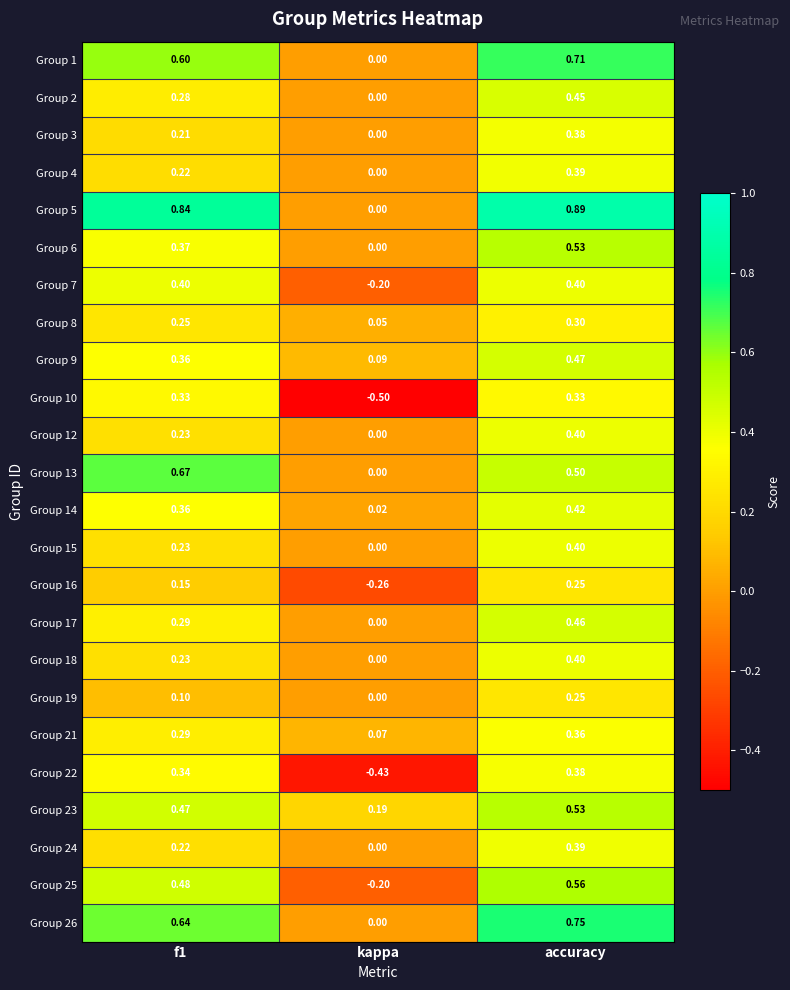

At which label is Group 13 closest to 0?

kappa